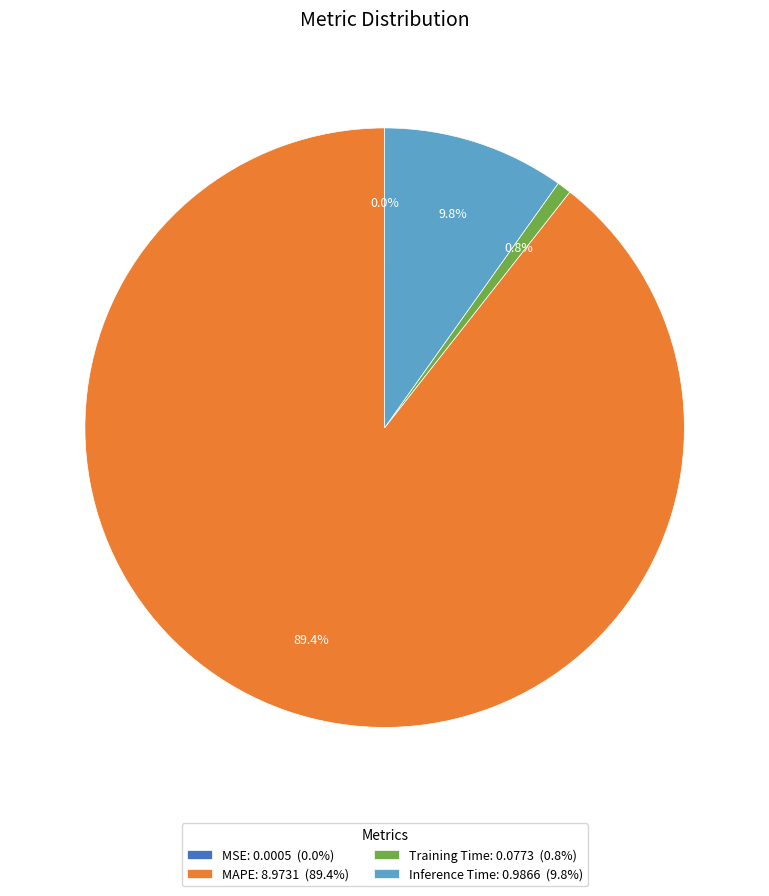

Is MAPE the majority of the pie?

Yes